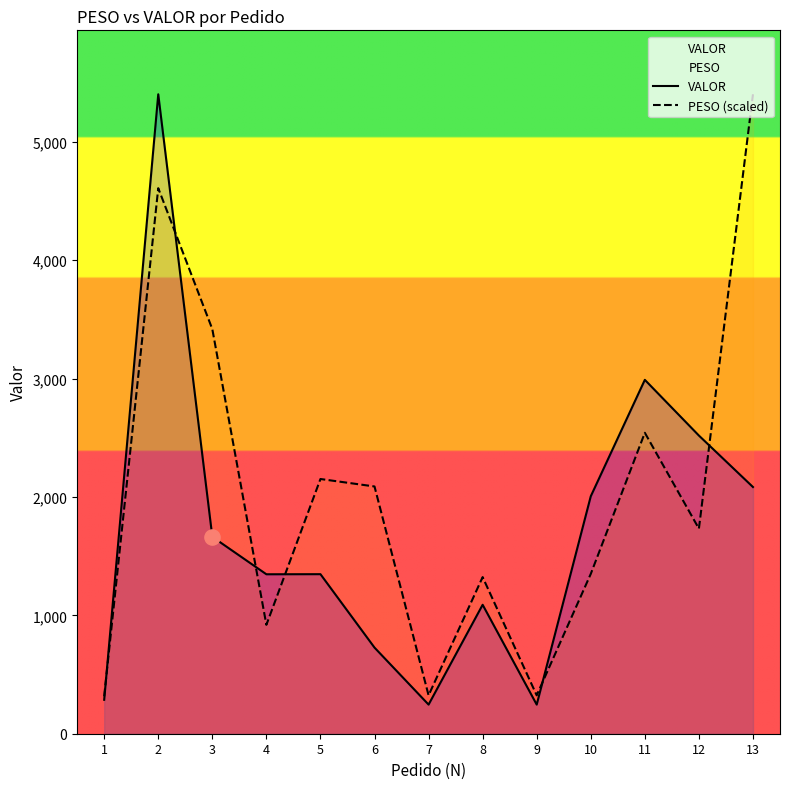

At which category is the sum across all series the highest?

2